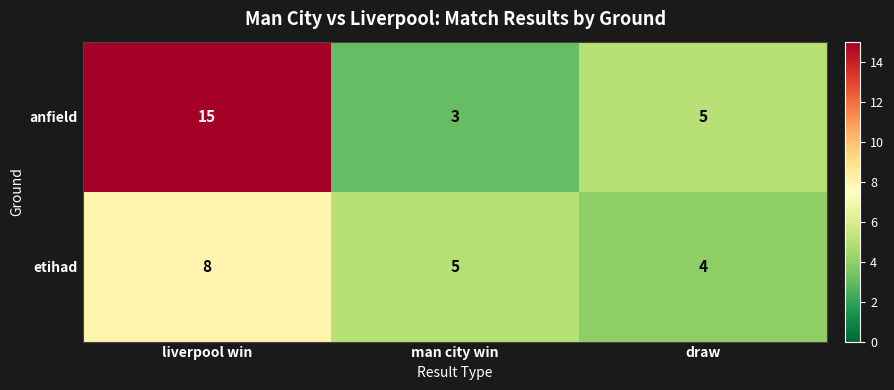

At how many categories does at least one series exceed 14?

1